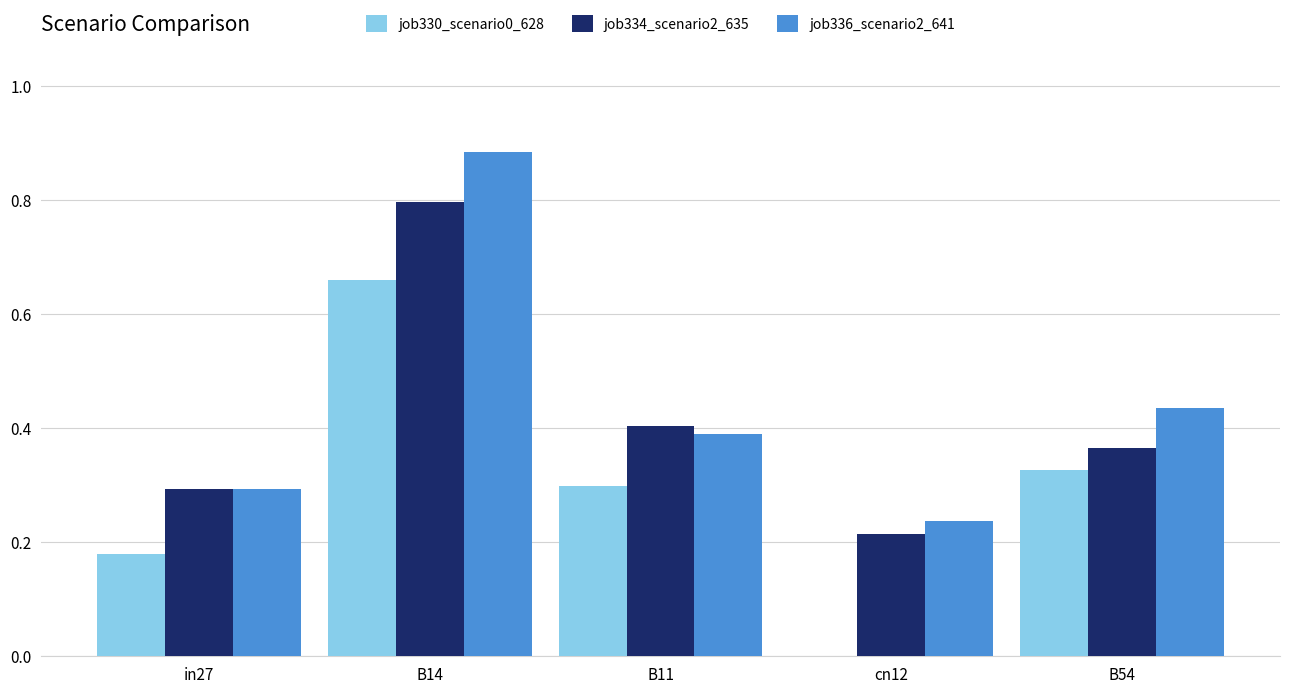

Which series changed the most between in27 and cn12?

job330_scenario0_628